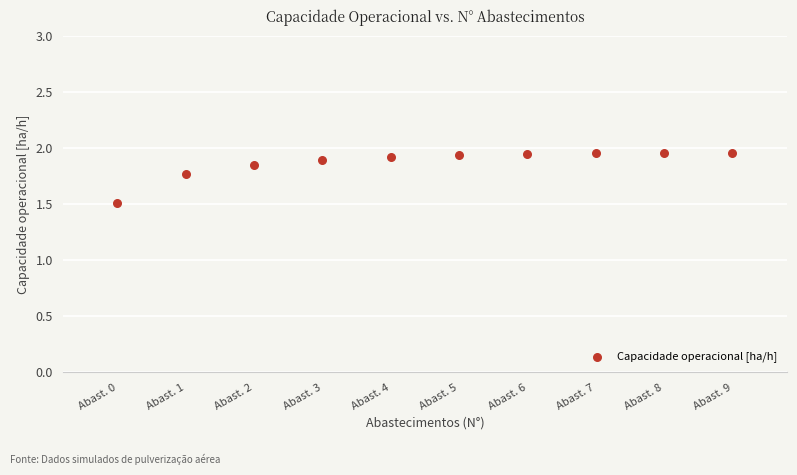

What Y value in the scatter plot is closest to 1?

1.5